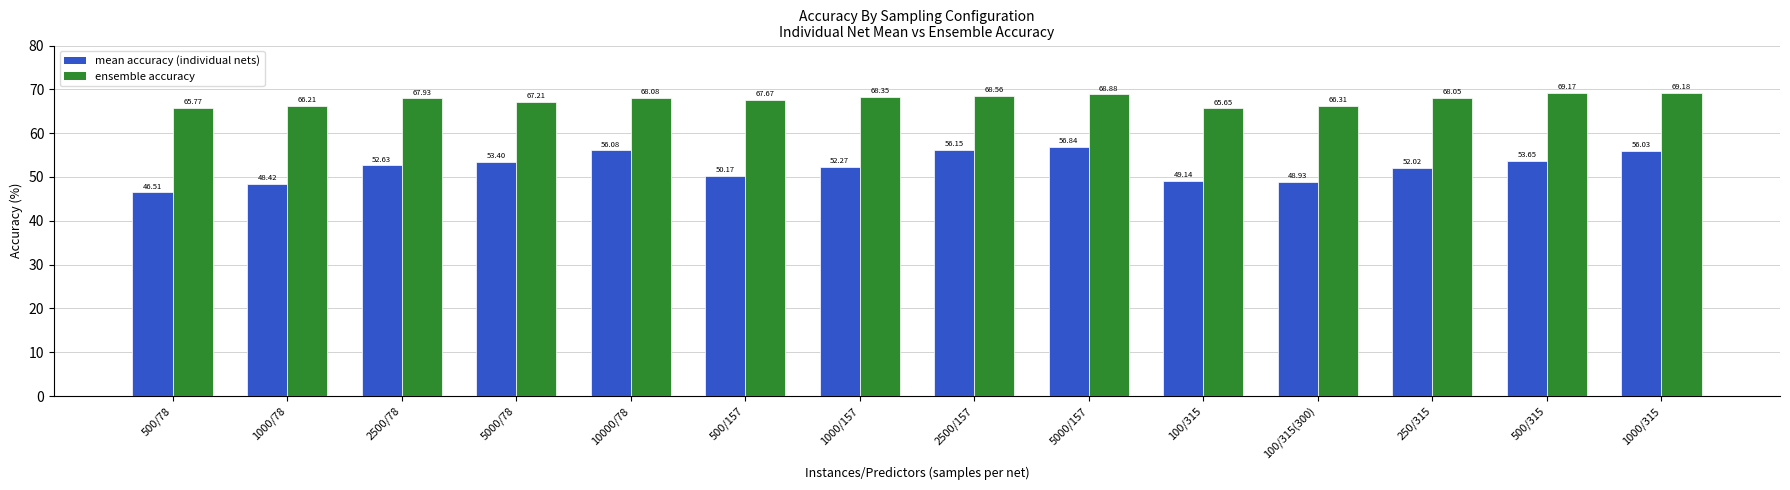

How many bars are there in each group?

2